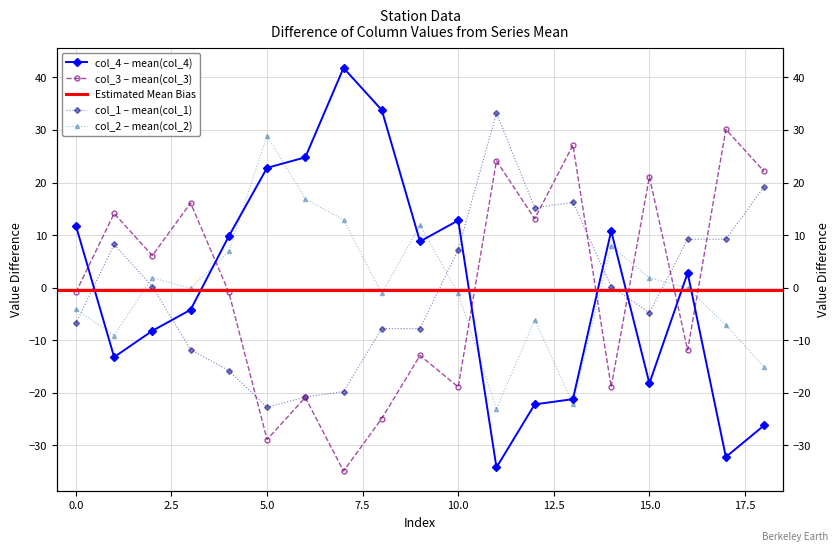

Where is col_4 nearest to the value 3?

16